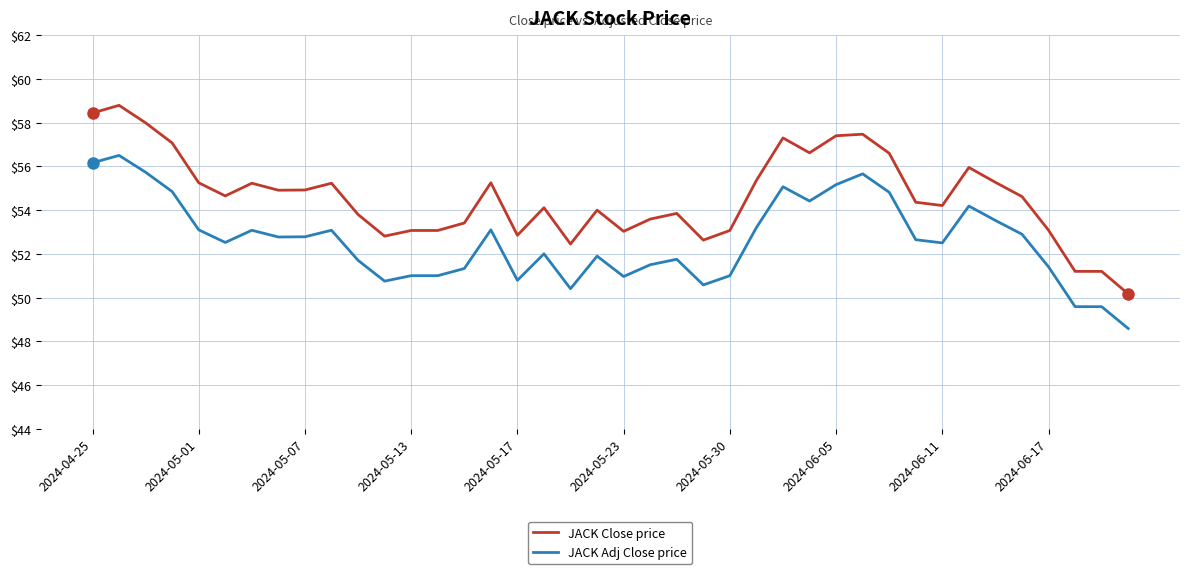

List the series in order of their peak value, lowest first.

JACK Adj Close price, JACK Close price